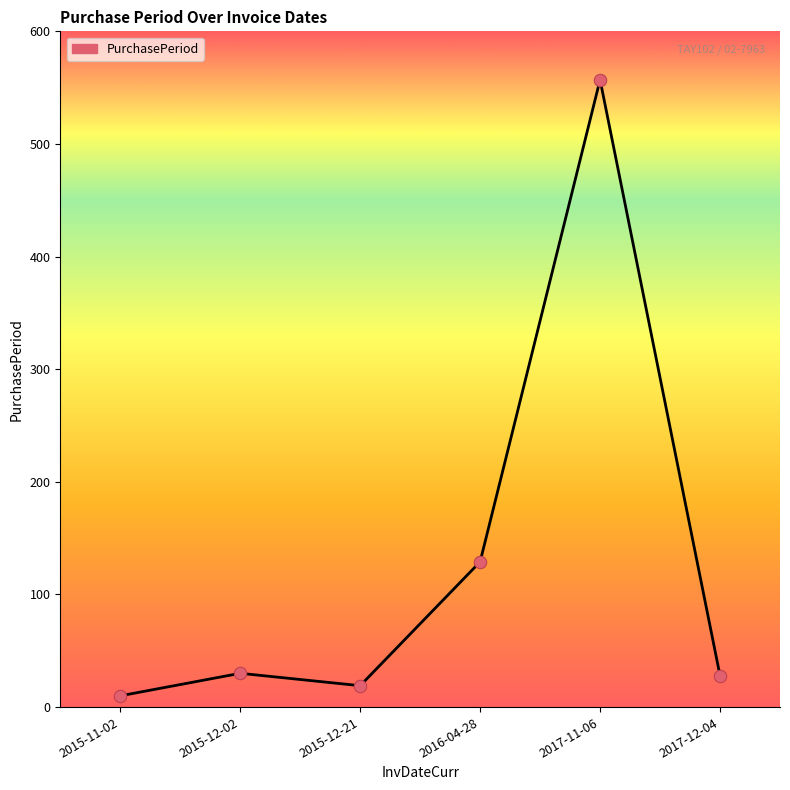

What is the change in value from 2015-11-02 to 2015-12-21?

+9